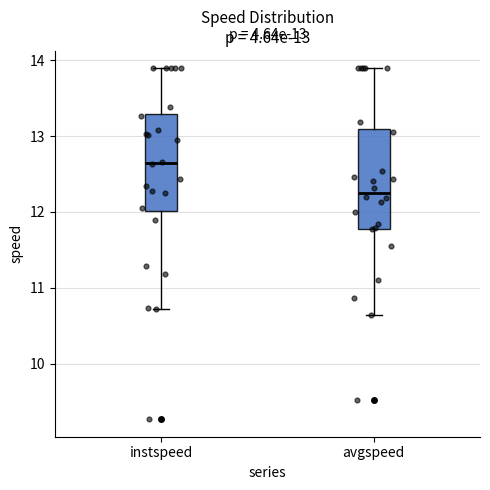

Which box has the lowest median line?

avgspeed